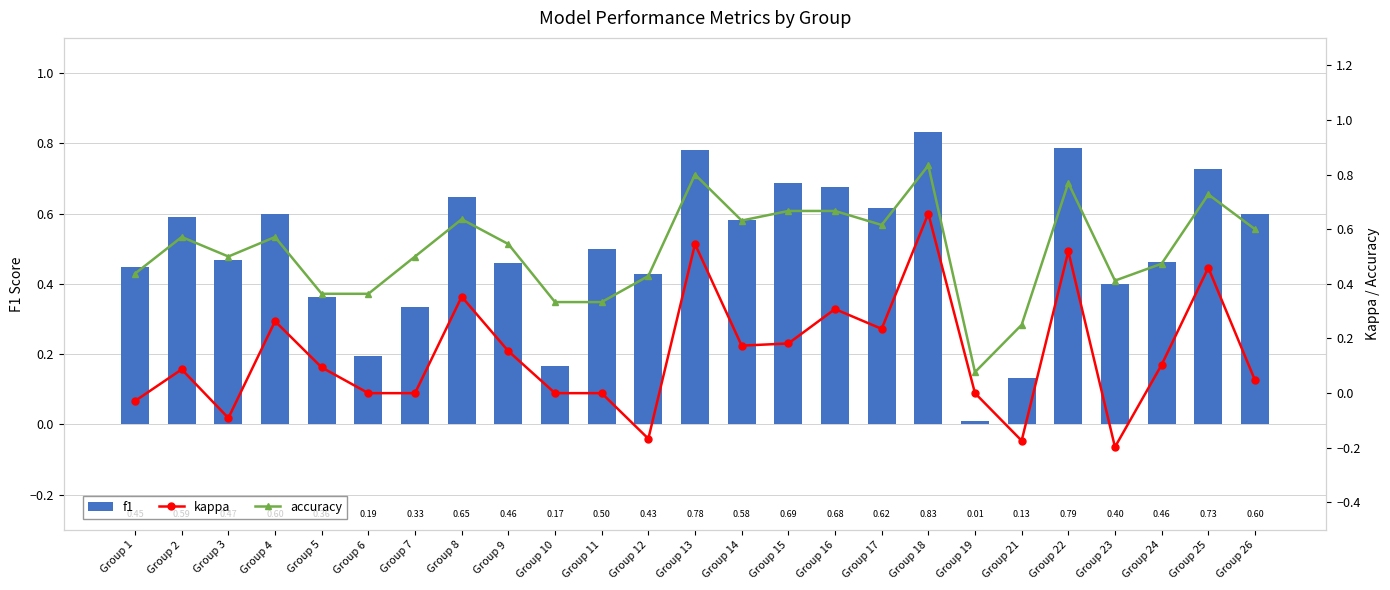

At which label does f1 reach its minimum?

Group 19